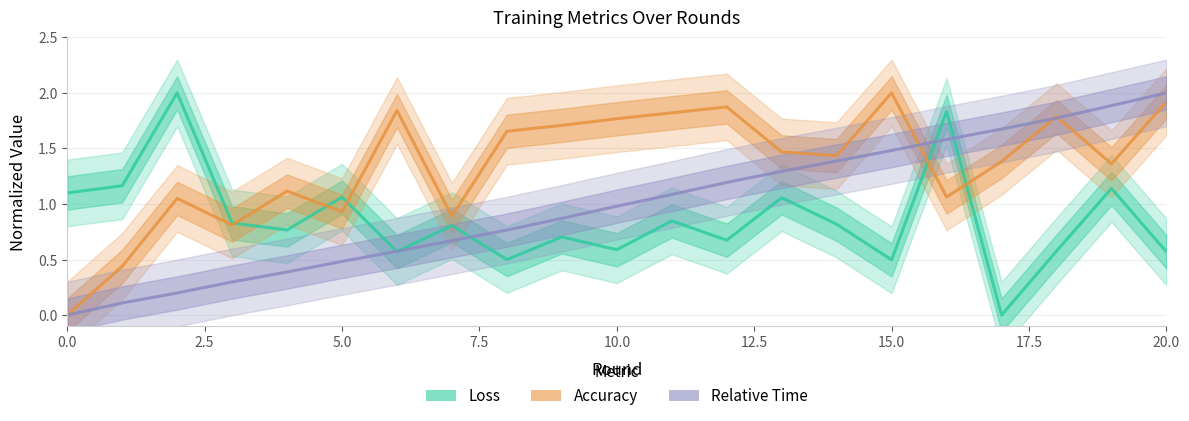

In Loss, how many points are higher than both neighbors (excluding endpoints)?

8